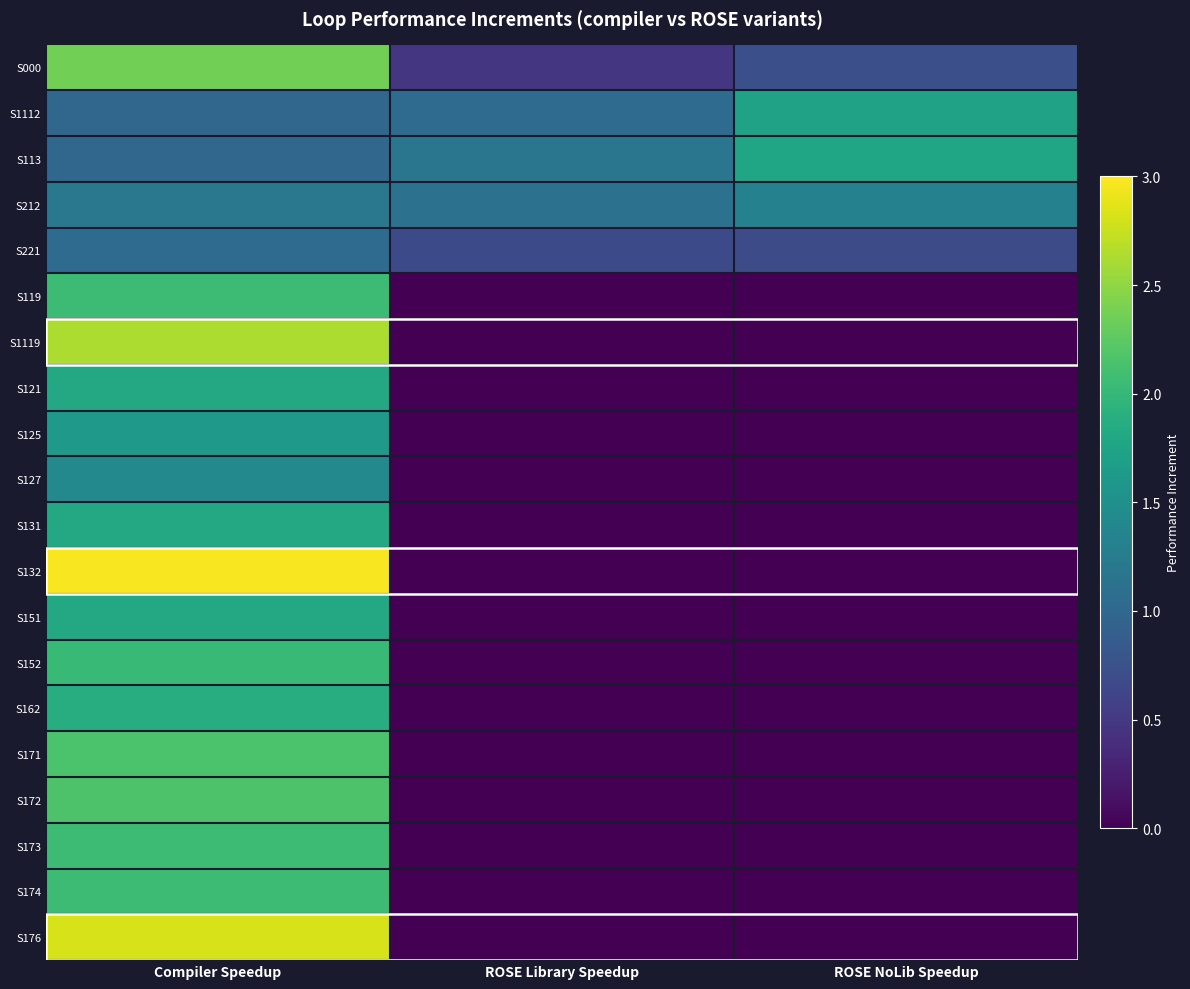

Reading left to right, what are all the values shown in this chart?

S000: Compiler Speedup=2.4	ROSE Library Speedup=0.5	ROSE NoLib Speedup=0.7
S1112: Compiler Speedup=1.0	ROSE Library Speedup=1.0	ROSE NoLib Speedup=1.7
S113: Compiler Speedup=1.0	ROSE Library Speedup=1.2	ROSE NoLib Speedup=1.8
S212: Compiler Speedup=1.2	ROSE Library Speedup=1.1	ROSE NoLib Speedup=1.3
S221: Compiler Speedup=1.0	ROSE Library Speedup=0.7	ROSE NoLib Speedup=0.7
S119: Compiler Speedup=2.1	ROSE Library Speedup=0.0	ROSE NoLib Speedup=0.0
S1119: Compiler Speedup=2.6	ROSE Library Speedup=0.0	ROSE NoLib Speedup=0.0
S121: Compiler Speedup=1.8	ROSE Library Speedup=0.0	ROSE NoLib Speedup=0.0
S125: Compiler Speedup=1.6	ROSE Library Speedup=0.0	ROSE NoLib Speedup=0.0
S127: Compiler Speedup=1.4	ROSE Library Speedup=0.0	ROSE NoLib Speedup=0.0
S131: Compiler Speedup=1.8	ROSE Library Speedup=0.0	ROSE NoLib Speedup=0.0
S132: Compiler Speedup=3.0	ROSE Library Speedup=0.0	ROSE NoLib Speedup=0.0
S151: Compiler Speedup=1.8	ROSE Library Speedup=0.0	ROSE NoLib Speedup=0.0
S152: Compiler Speedup=2.0	ROSE Library Speedup=0.0	ROSE NoLib Speedup=0.0
S162: Compiler Speedup=1.9	ROSE Library Speedup=0.0	ROSE NoLib Speedup=0.0
S171: Compiler Speedup=2.2	ROSE Library Speedup=0.0	ROSE NoLib Speedup=0.0
S172: Compiler Speedup=2.2	ROSE Library Speedup=0.0	ROSE NoLib Speedup=0.0
S173: Compiler Speedup=2.1	ROSE Library Speedup=0.0	ROSE NoLib Speedup=0.0
S174: Compiler Speedup=2.1	ROSE Library Speedup=0.0	ROSE NoLib Speedup=0.0
S176: Compiler Speedup=2.8	ROSE Library Speedup=0.0	ROSE NoLib Speedup=0.0